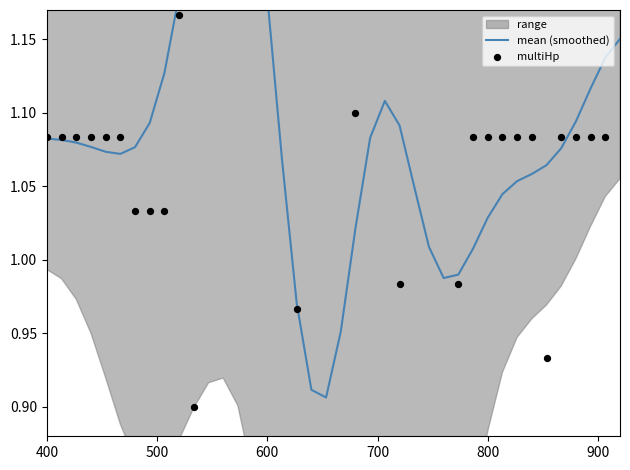

Is the value of mean (smoothed) at 38 greater than the value of multiHp at 800?

Yes